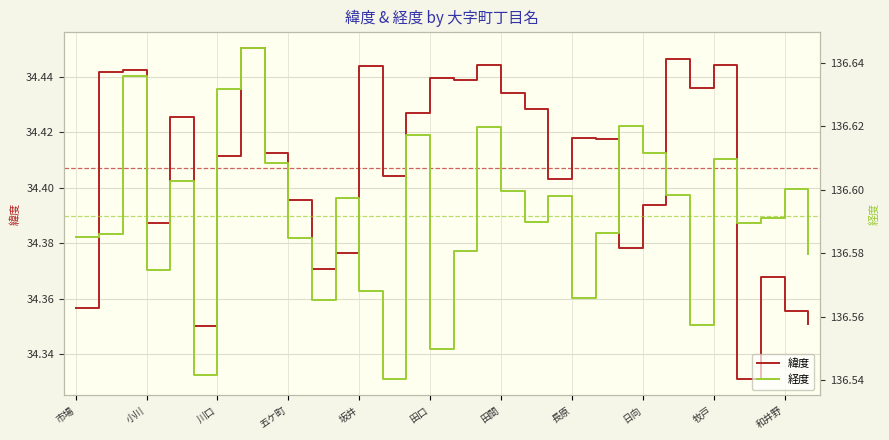

Is it true that 緯度 equals 49.6 at 川口?

False